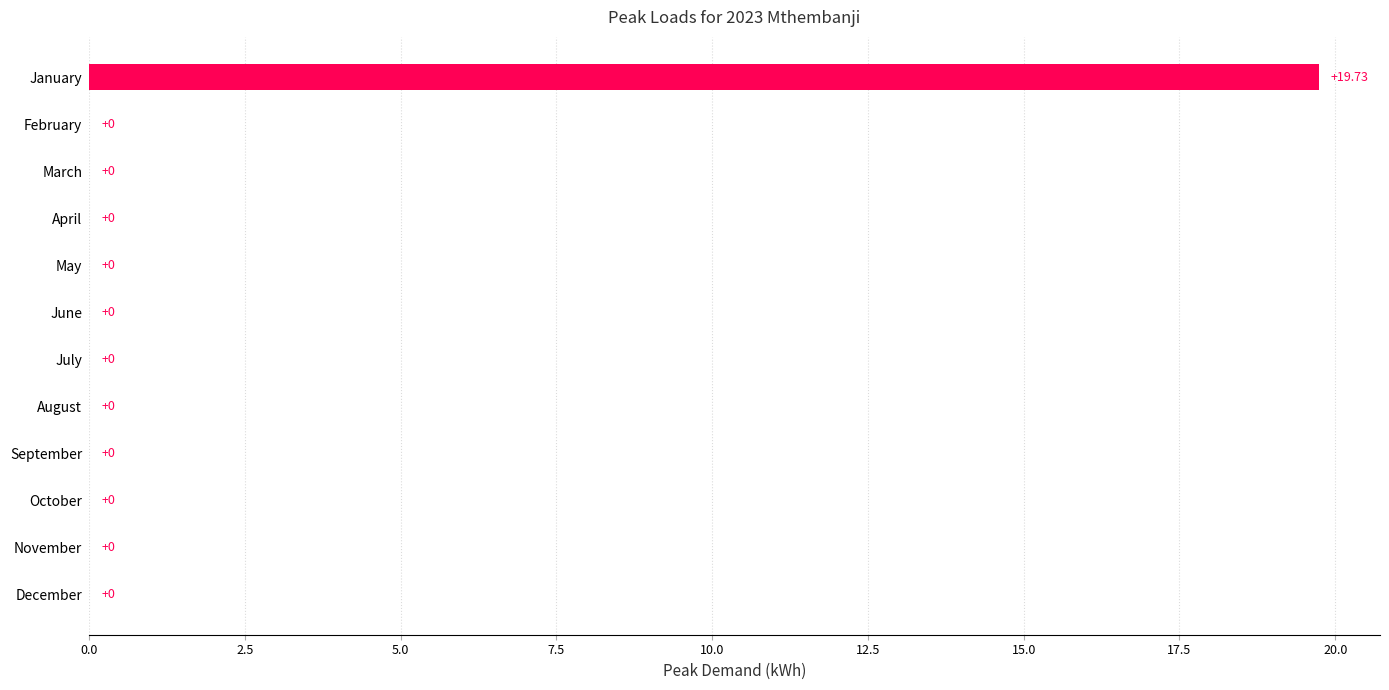

How many values are above zero?

1